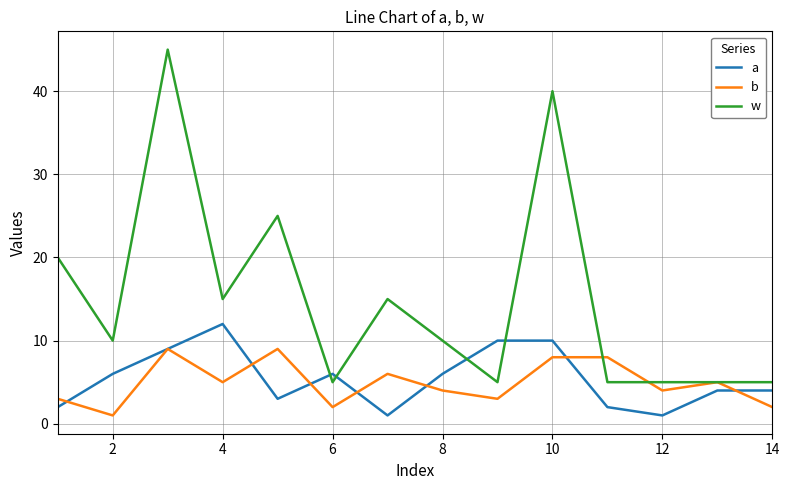

List the series in order of their peak value, lowest first.

b, a, w